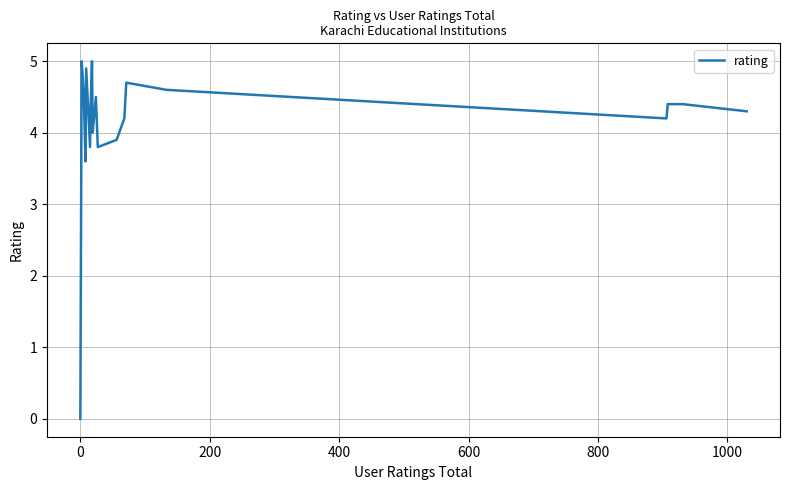

Reading left to right, extract all data points from this chart.

0.0	5.0	4.6	4.6	3.6	4.9	3.8	4.4	5.0	4.0	4.5	3.8	3.9	4.2	4.7	4.6	4.2	4.4	4.4	4.3